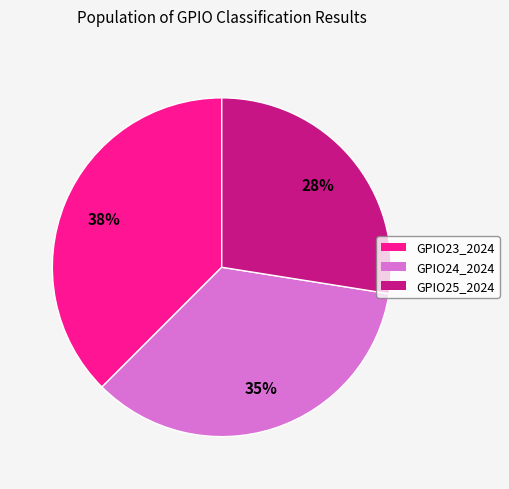

What is the ratio of the value at GPIO25_2024 to the value at GPIO24_2024?

0.8